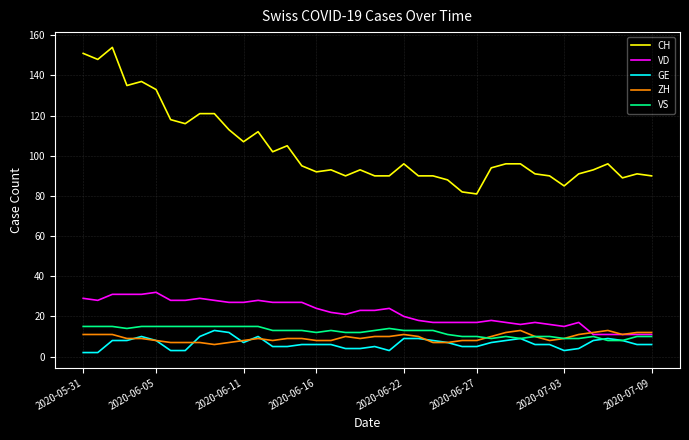

Which series has the largest total across all categories?

CH